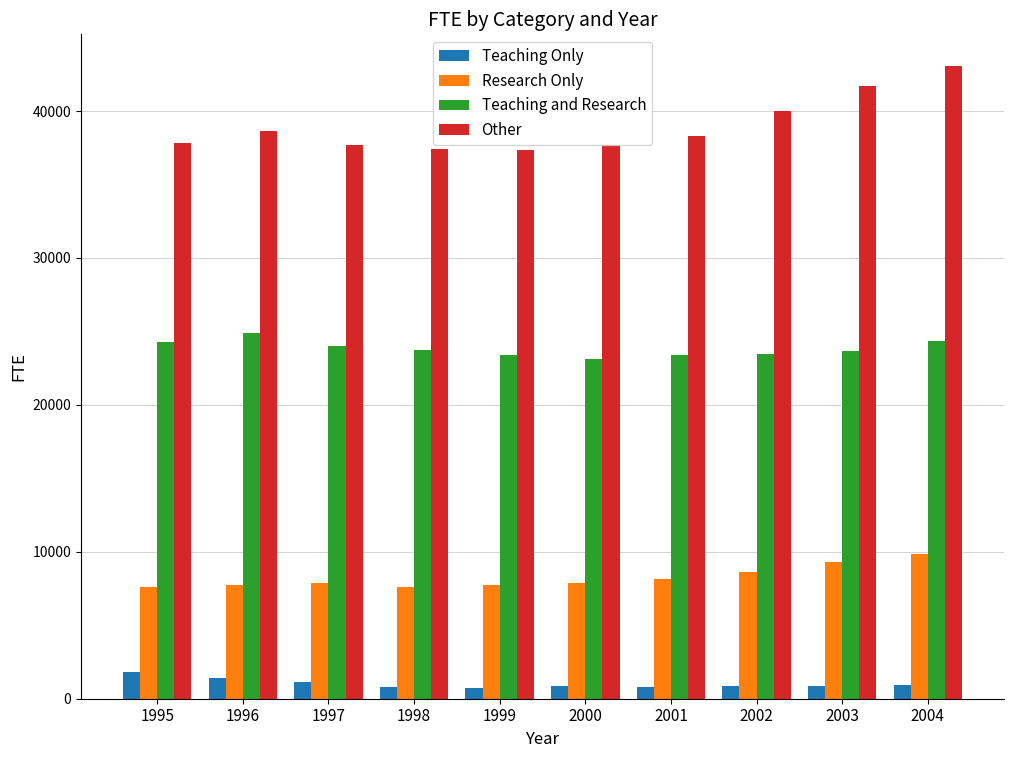

Which series has the widest spread of values?

Other